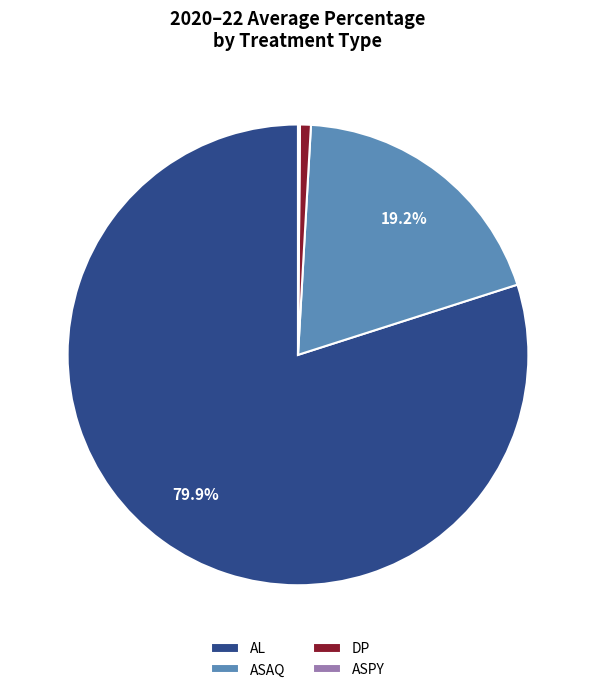

Which has a higher value, ASAQ or AL?

AL